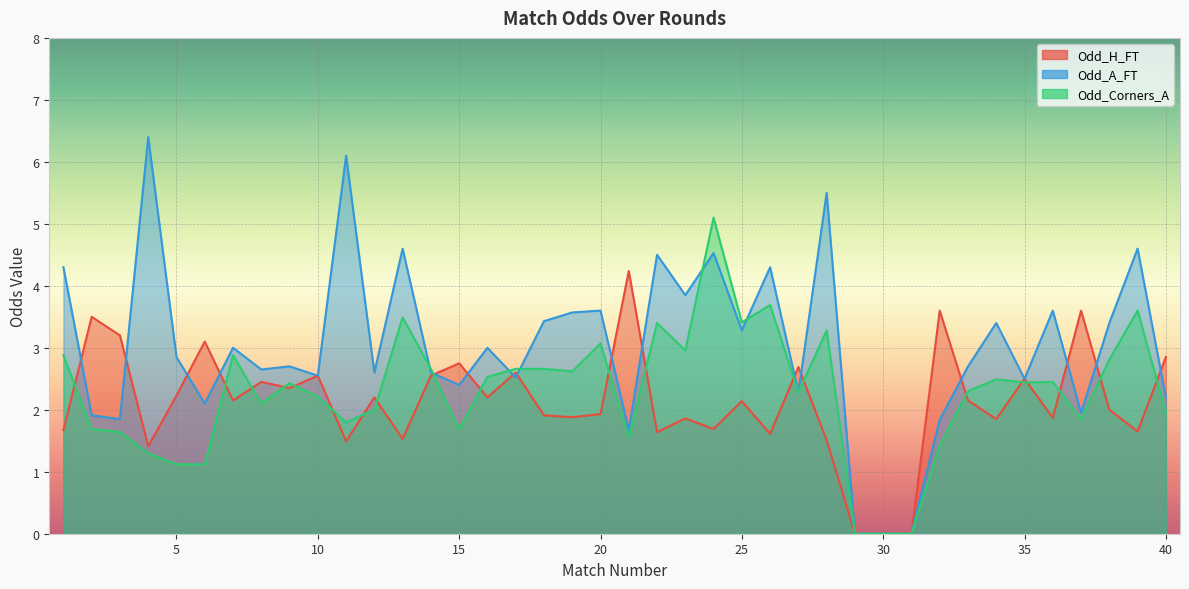

In Odd_H_FT, how many points are lower than both neighbors (excluding endpoints)?

13